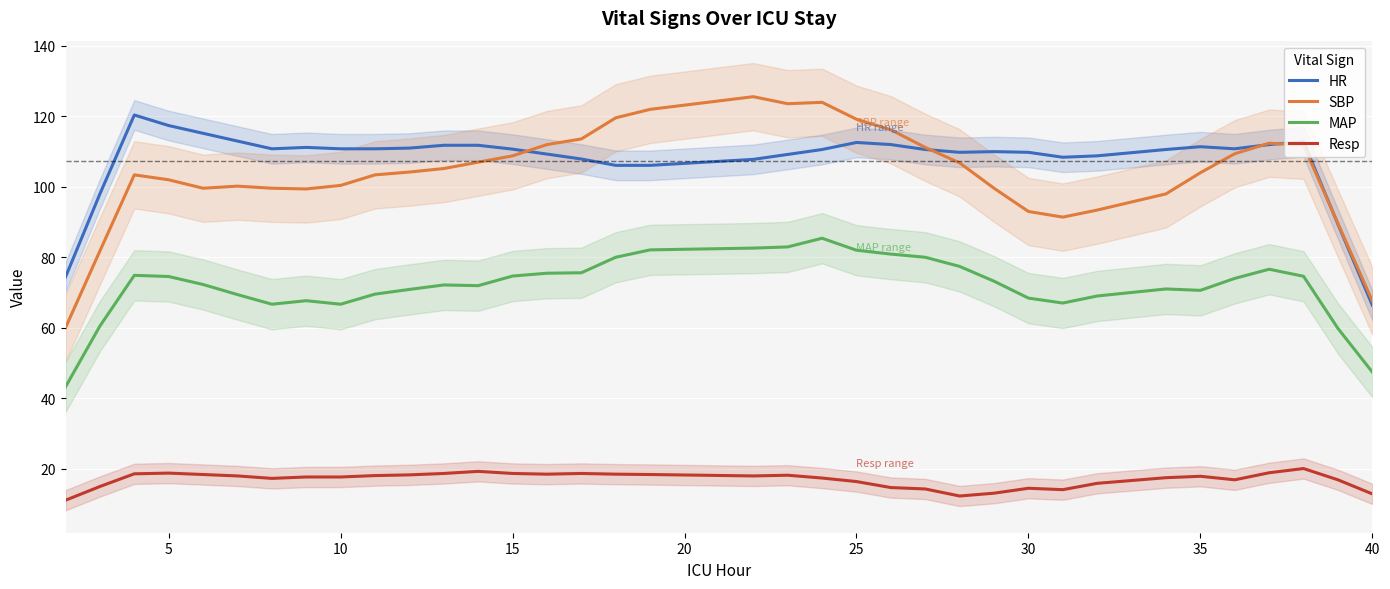

True or false: MAP has more than 1 points higher than both neighbors.

True